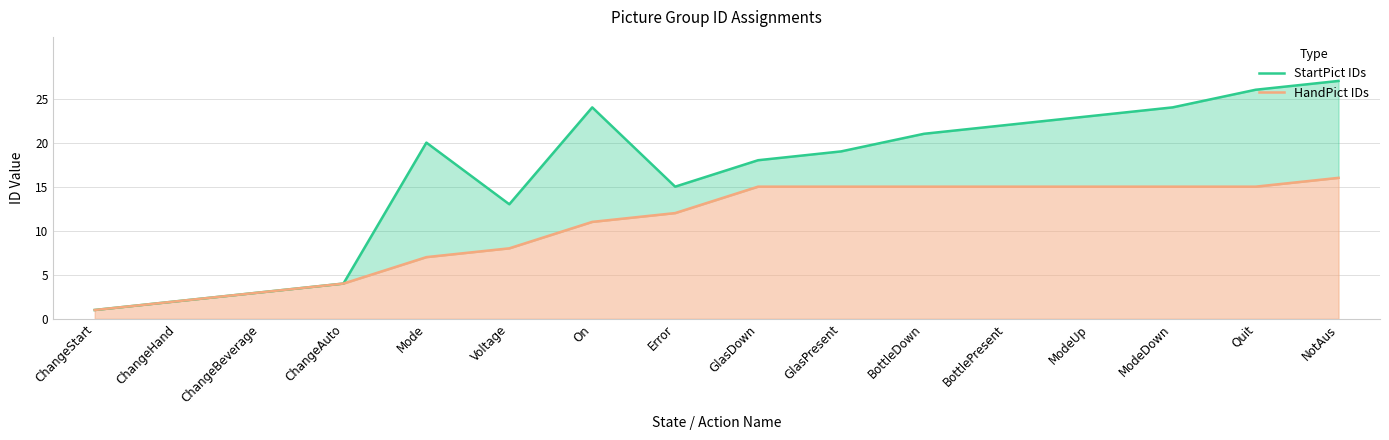

Reading right to left, transcribe all the data shown in this chart.

StartPict IDs: NotAus=27	Quit=26	ModeDown=24	ModeUp=23	BottlePresent=22	BottleDown=21	GlasPresent=19	GlasDown=18	Error=15	On=24	Voltage=13	Mode=20	ChangeAuto=4	ChangeBeverage=3	ChangeHand=2	ChangeStart=1
HandPict IDs: NotAus=16	Quit=15	ModeDown=15	ModeUp=15	BottlePresent=15	BottleDown=15	GlasPresent=15	GlasDown=15	Error=12	On=11	Voltage=8	Mode=7	ChangeAuto=4	ChangeBeverage=3	ChangeHand=2	ChangeStart=1